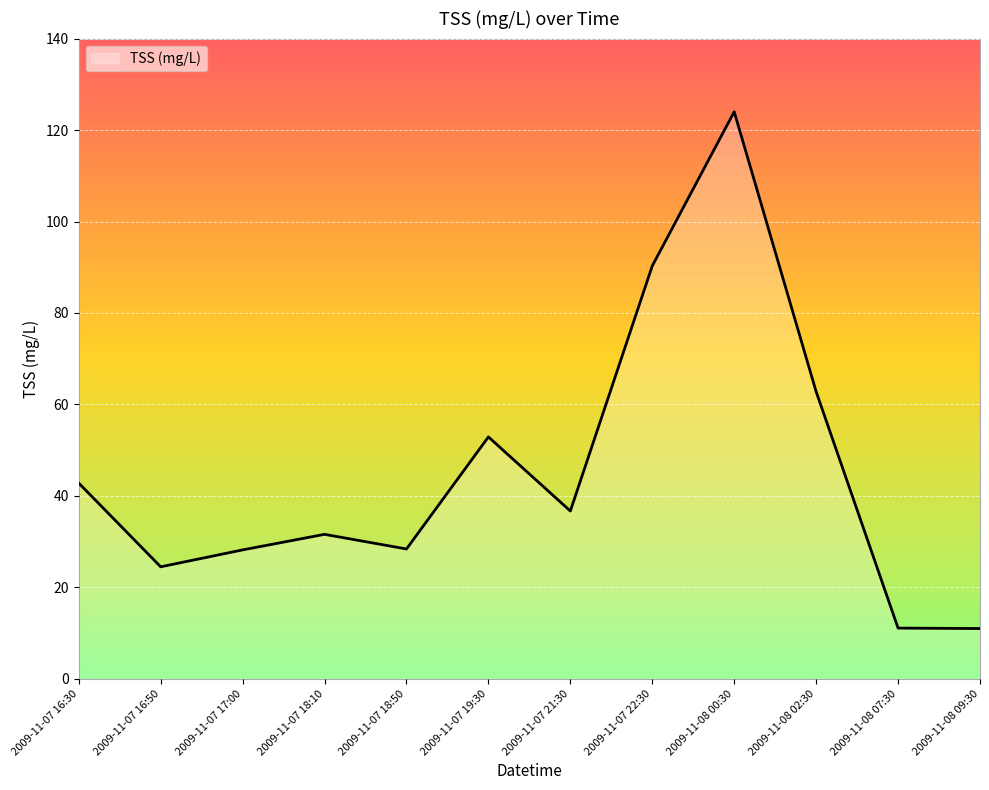

What is the difference between the values at 2009-11-08 09:30 and 2009-11-07 21:30?

25.7